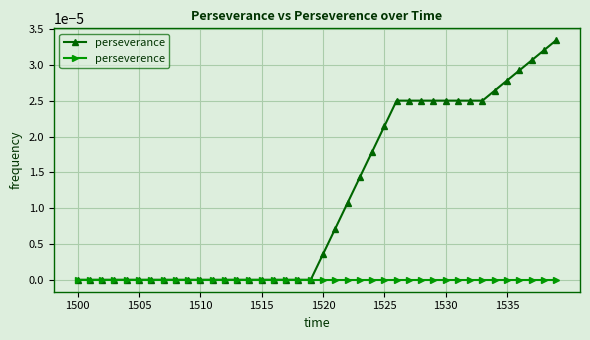

Which series has the largest total across all categories?

perseverance